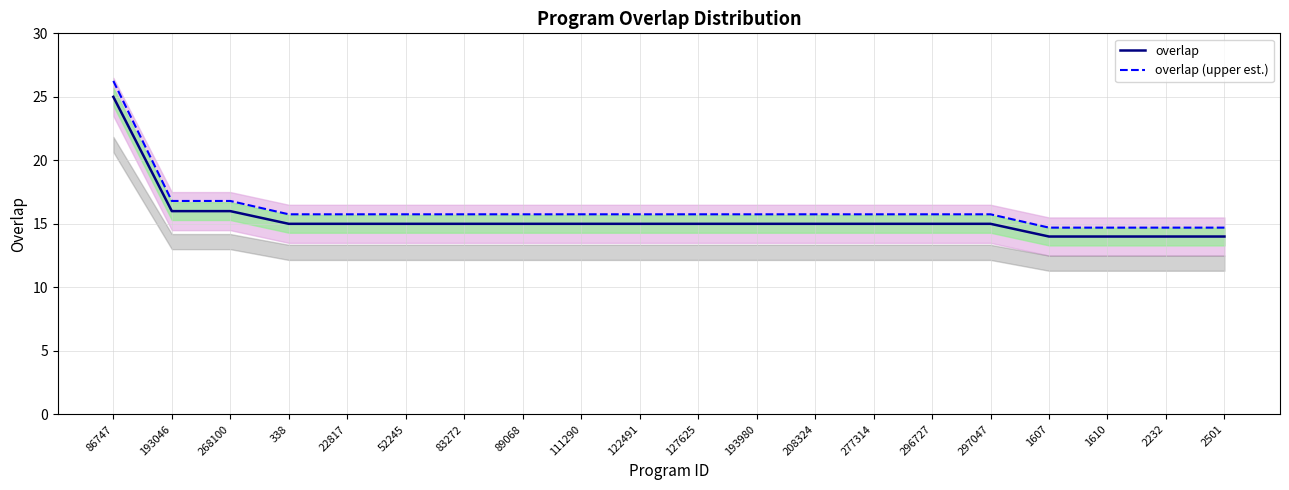

What value does the overlap (upper est.) series have at 1610?

14.7